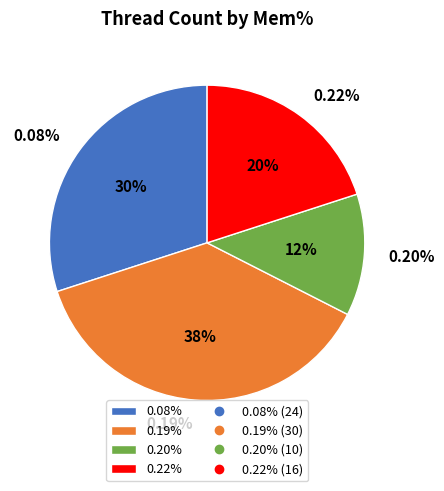

Does 0.08% represent more than half of the total?

No